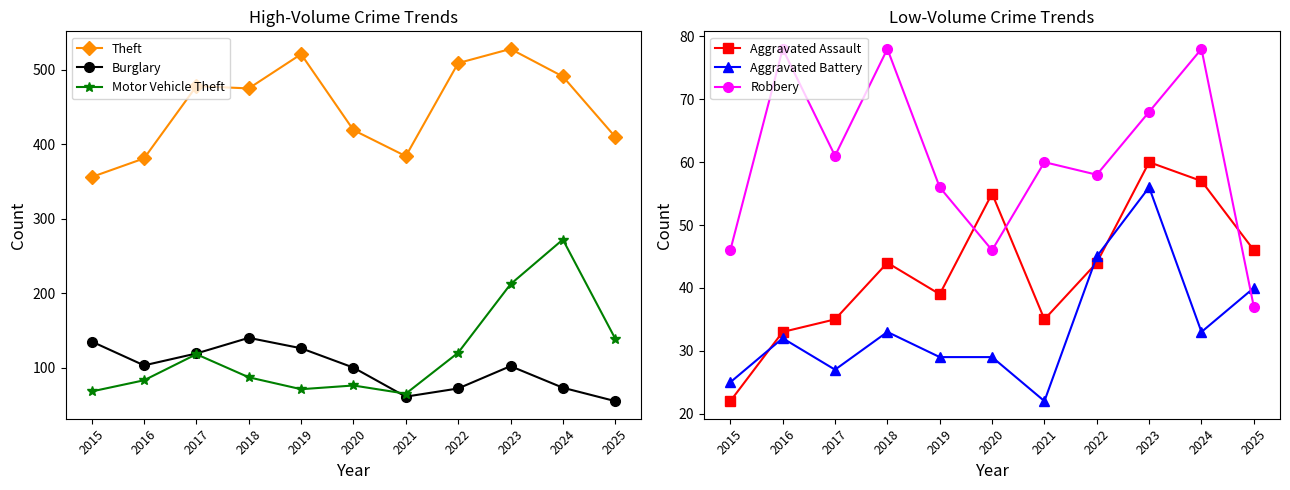

What is the difference between the Aggravated Assault values at 2024 and 2015?

35